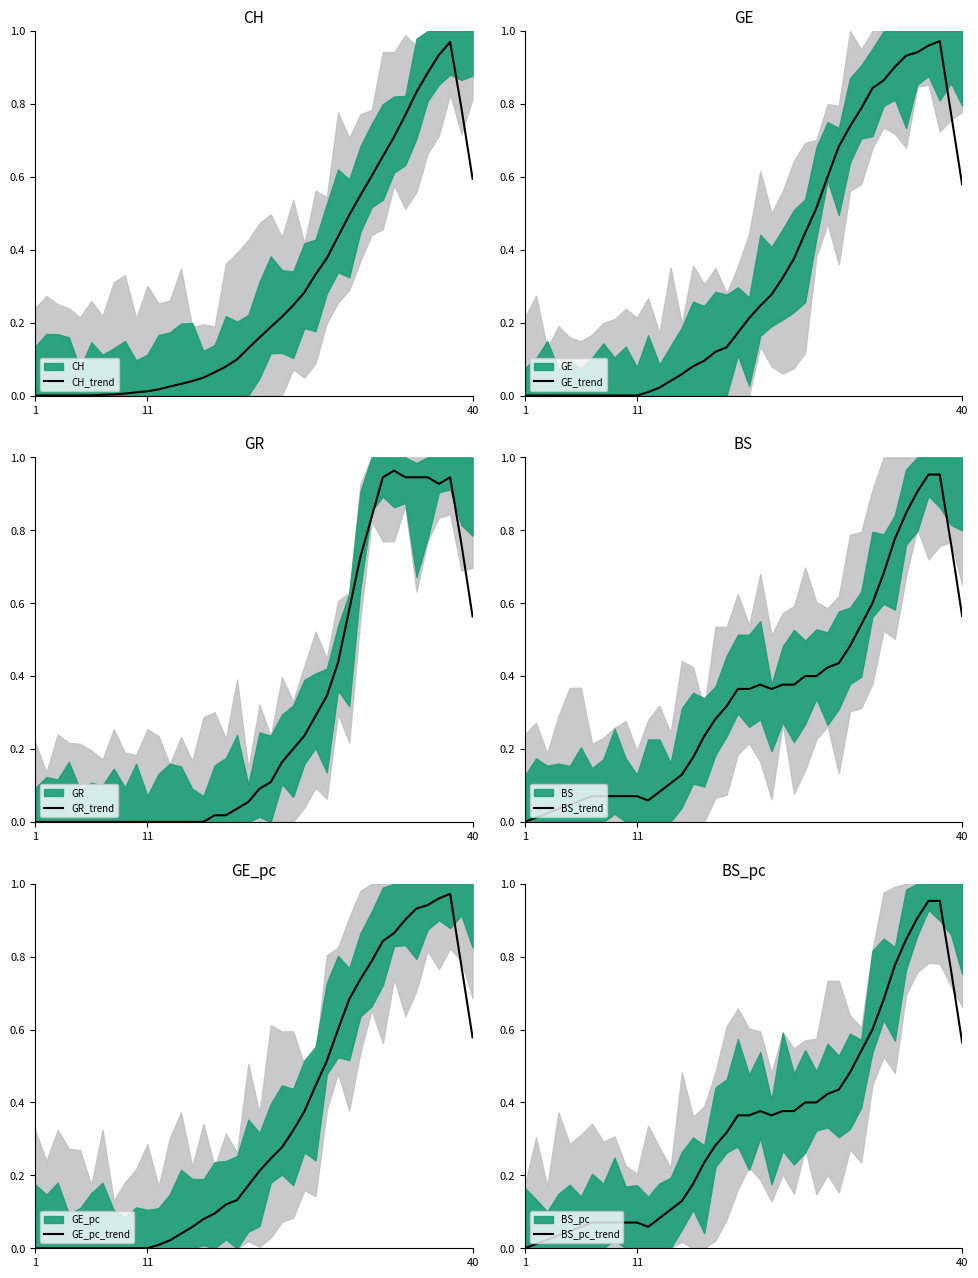

How many values in GE_pc_trend are above zero?

29